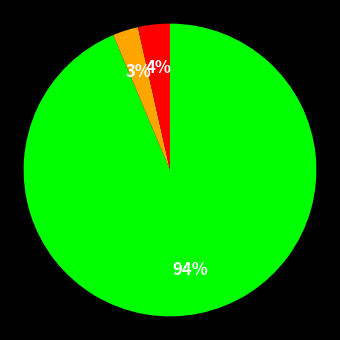

Is there a majority slice in this chart?

Yes